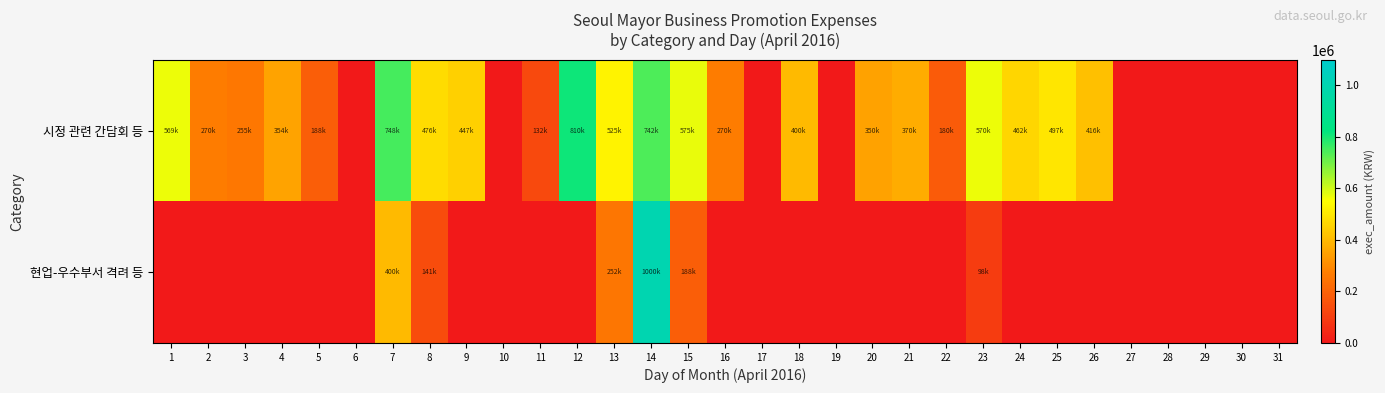

List the series in order of their overall mean, highest first.

시정 관련 간담회 등, 현업-우수부서 격려 등